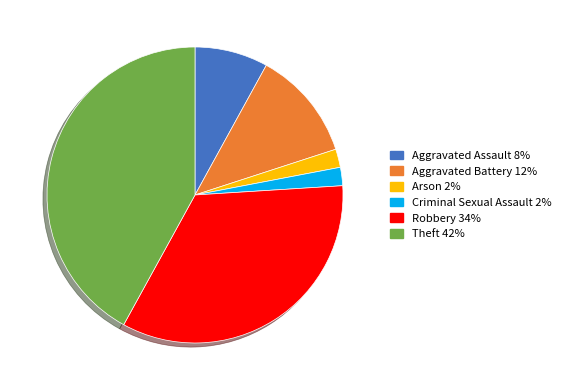

How many slices are in this pie chart?

6